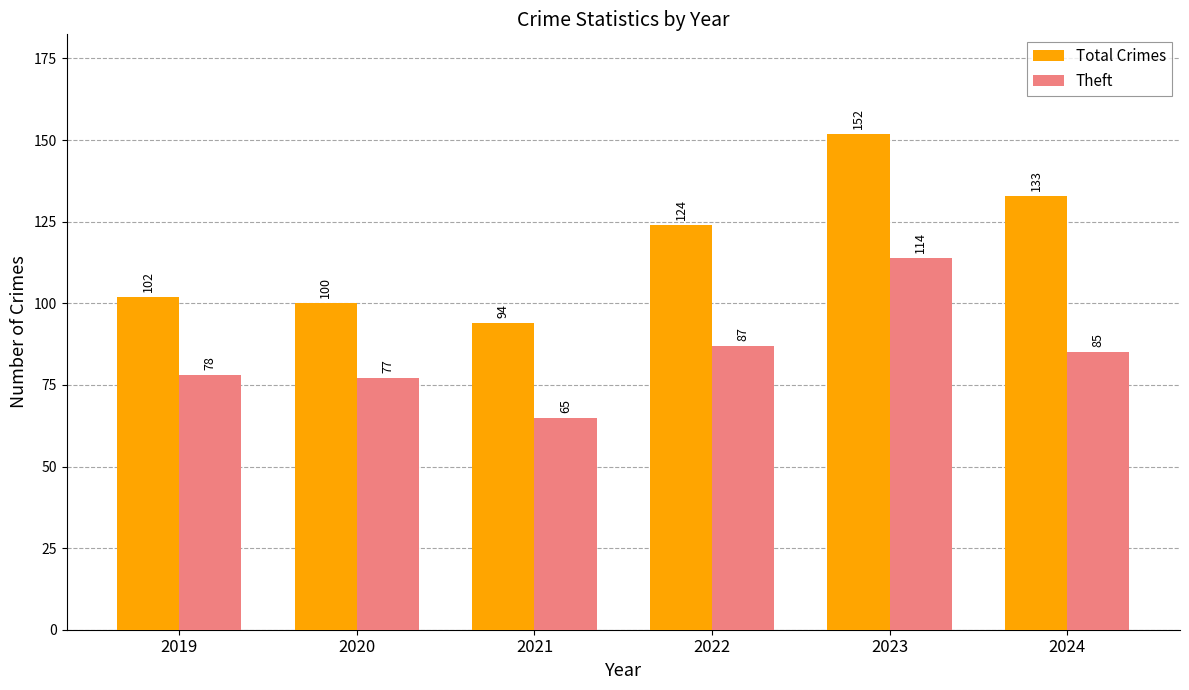

What is the difference between the highest and lowest values at 2019?

24